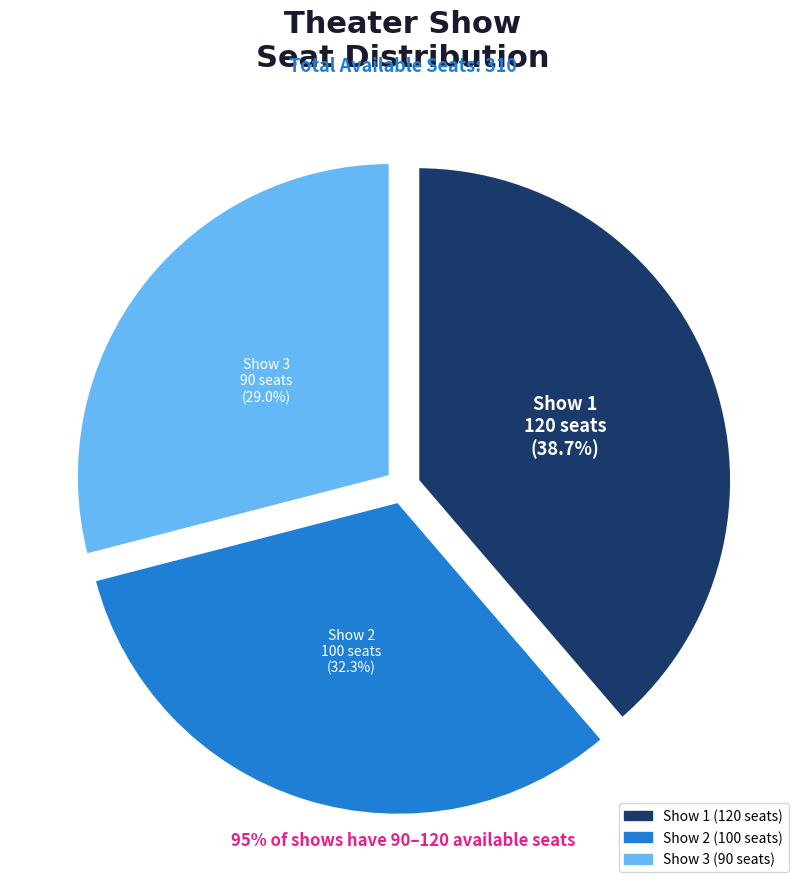

Approximately how many times larger is the value at Show 2 compared to Show 1?

0.8